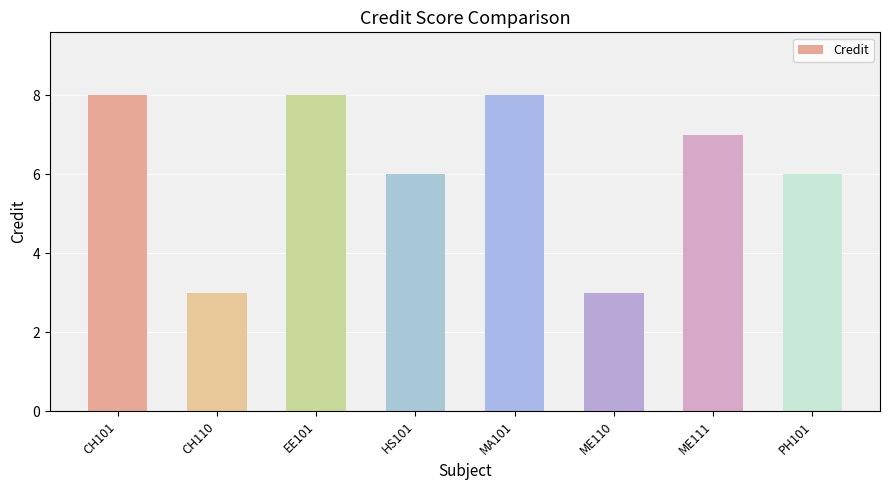

What is the maximum value shown in the chart?

8